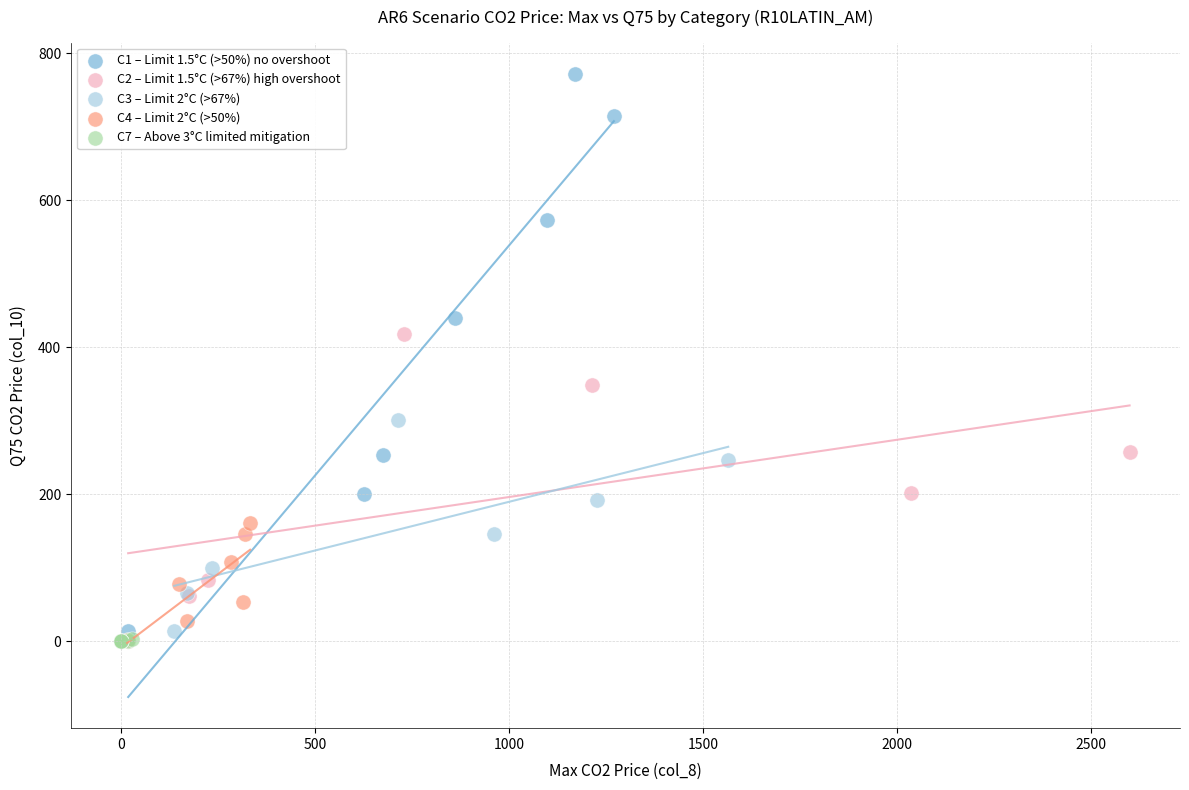

Which series contains the highest Y value?

C1 – Limit 1.5°C (>50%) no overshoot